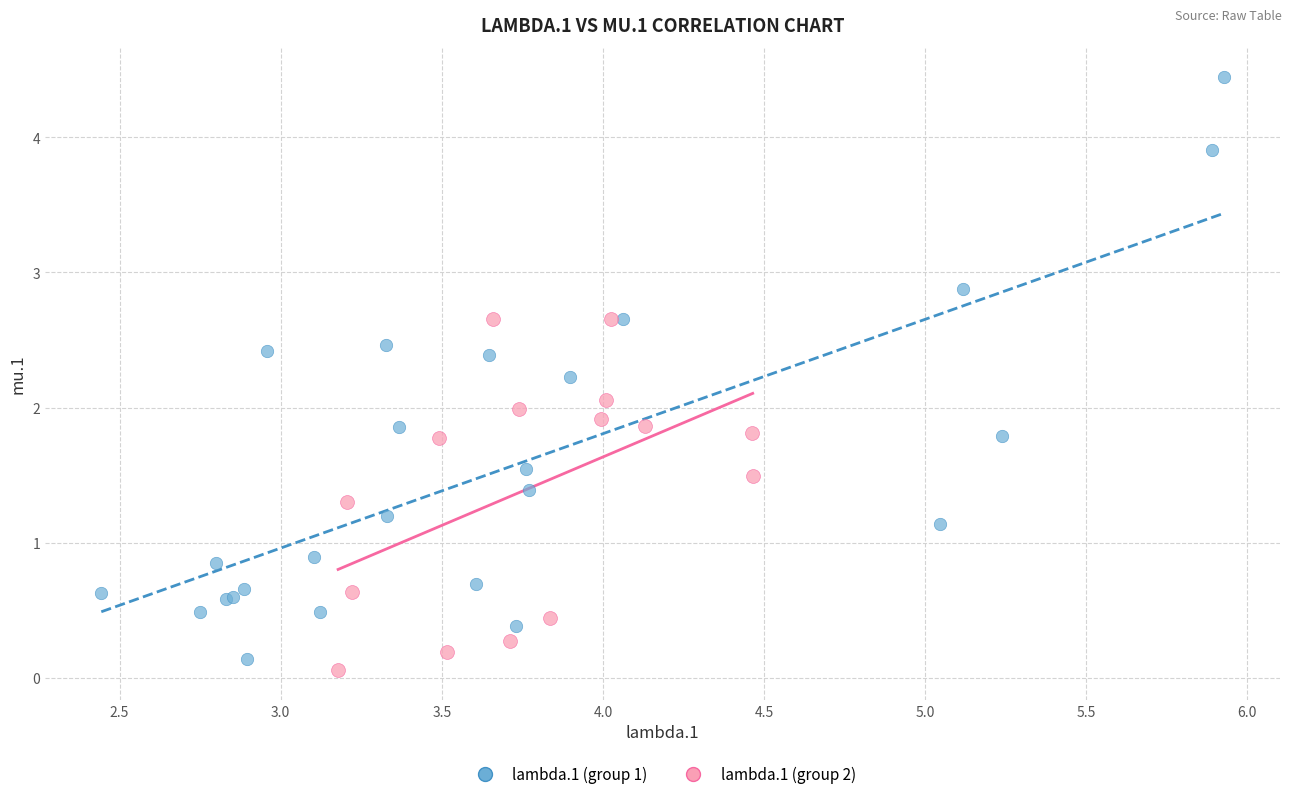

Which series reaches the minimum Y coordinate?

lambda.1 (group 2)